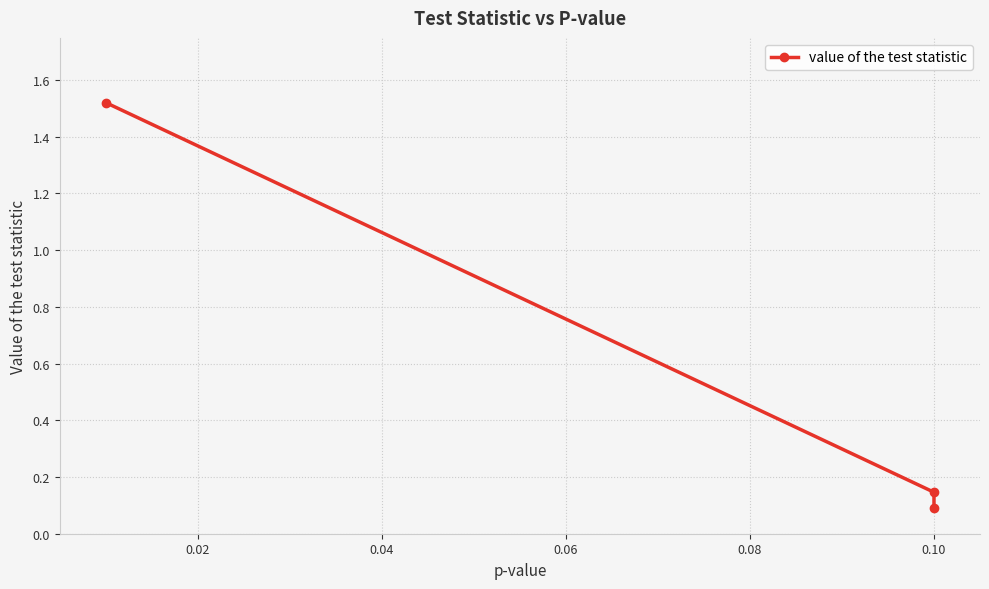

What is the change in value from 0.00 to 0.02?

-1.4